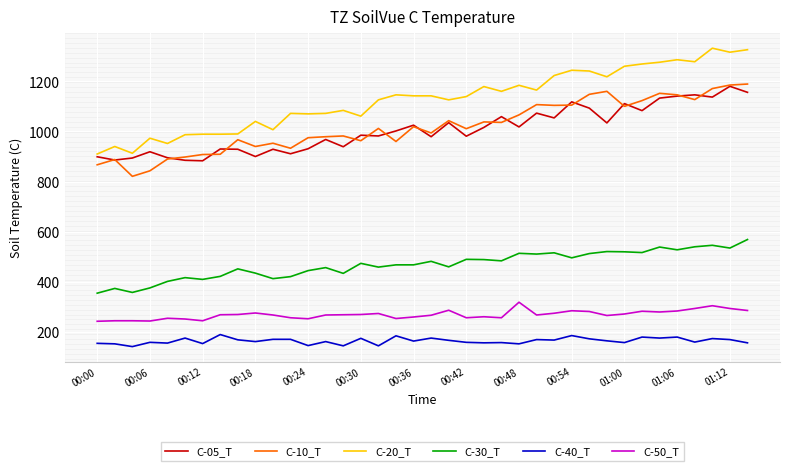

Which series has the largest total across all categories?

C-20_T